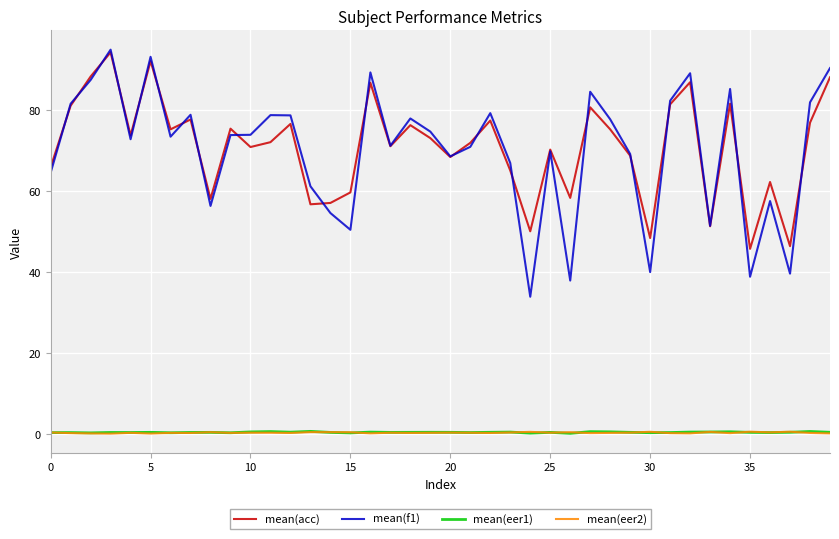

What are all the series names shown in the legend?

mean(acc), mean(f1), mean(eer1), mean(eer2)